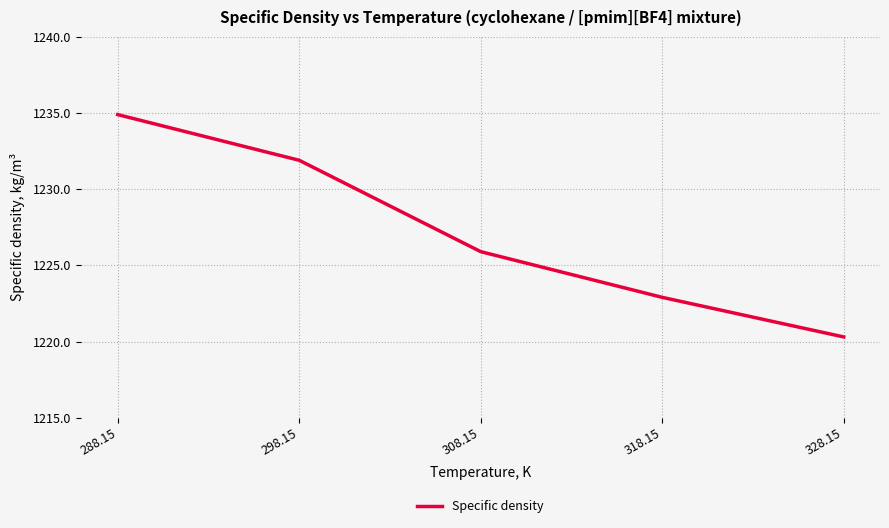

At which label is the value closest to 1227?

308.15